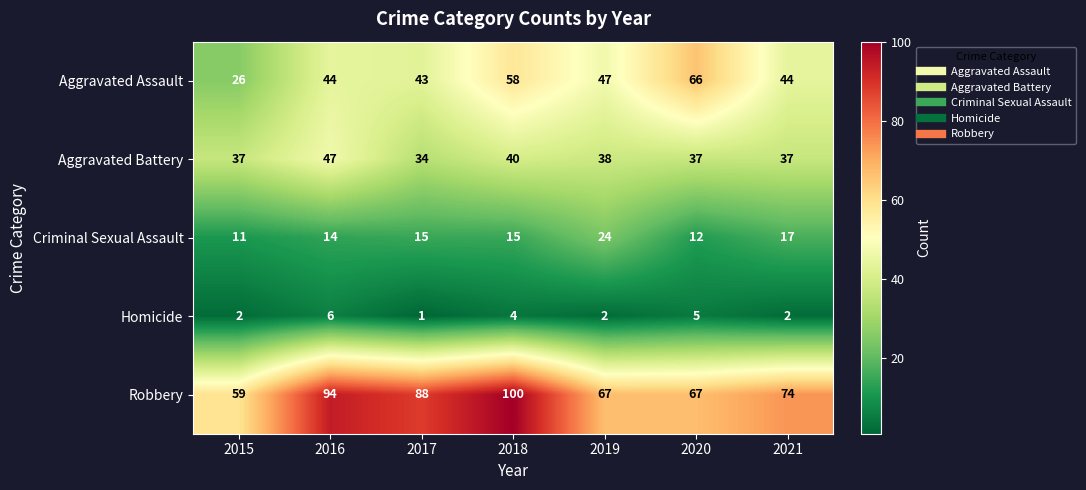

Which series has the largest total across all categories?

Robbery